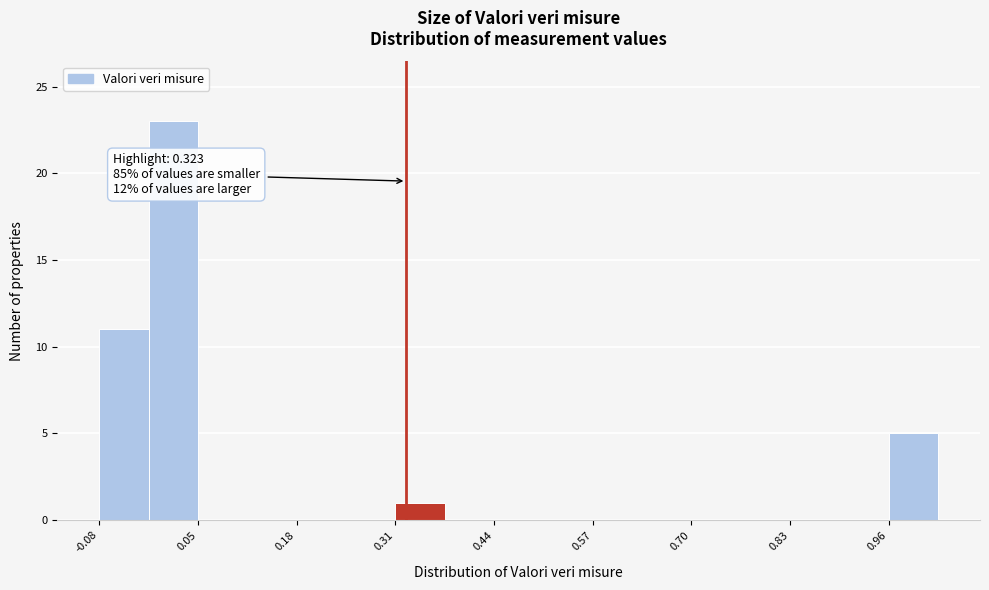

Around what value on the x-axis is the tallest bar? Give the approximate position of its centre, as read against the axis.

0.02